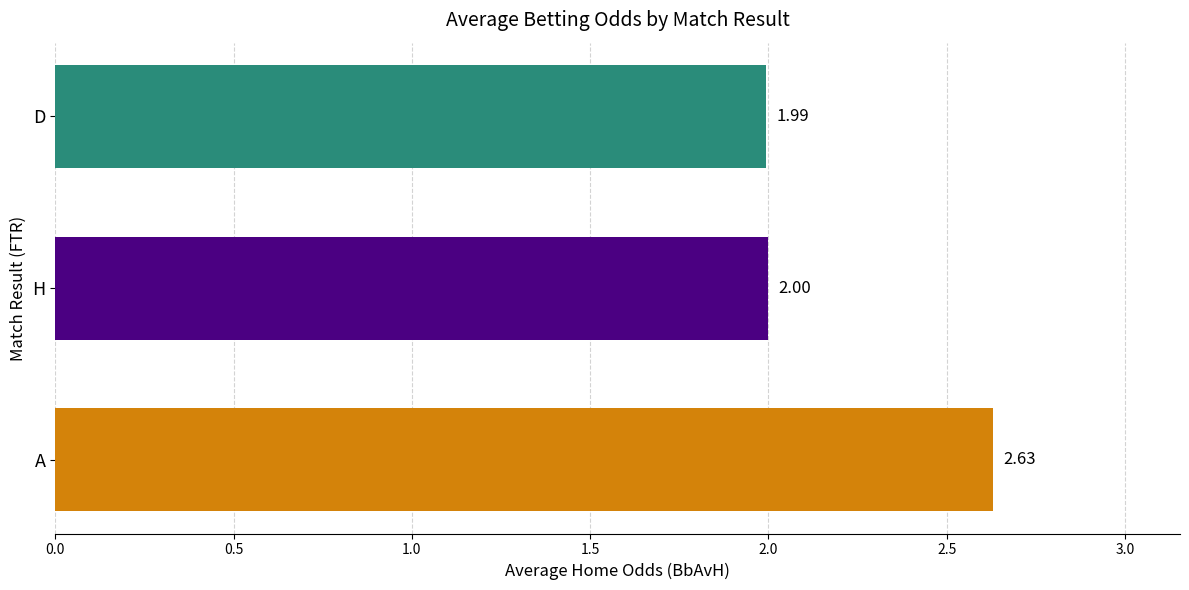

What is the difference between the maximum and minimum values?

0.6